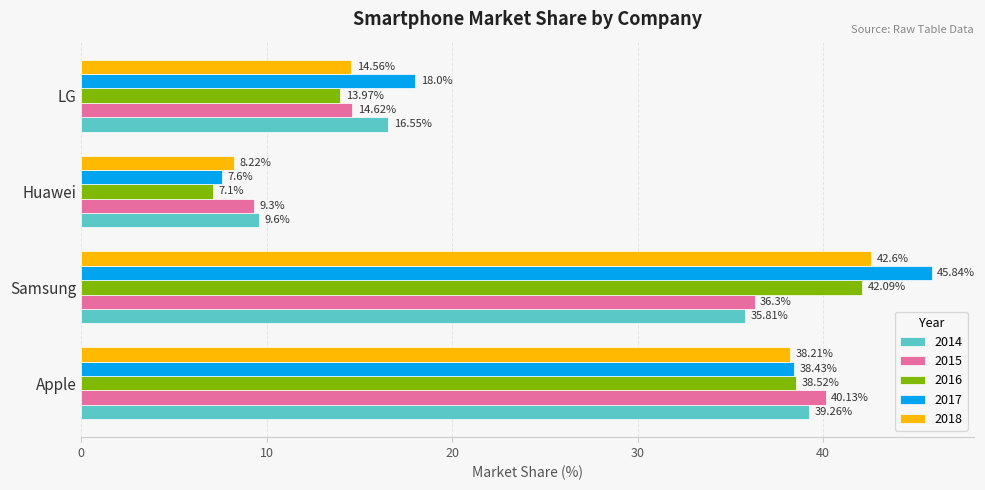

What is the average value of the 2016 series?

25.4